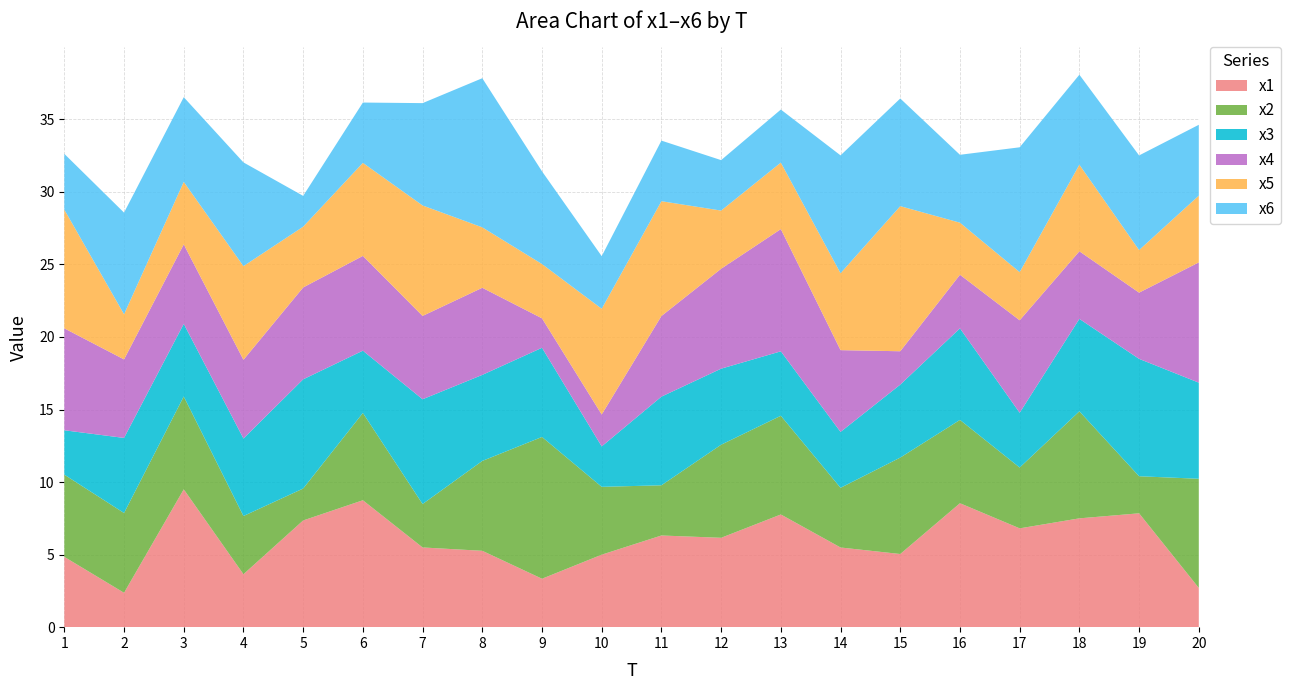

Reading left to right, transcribe all the data shown in this chart.

x1: 1=4.8	2=2.4	3=9.5	4=3.6	5=7.4	6=8.7	7=5.5	8=5.3	9=3.3	10=5.0	11=6.3	12=6.2	13=7.8	14=5.5	15=5.0	16=8.5	17=6.8	18=7.5	19=7.8	20=2.7
x2: 1=5.7	2=5.5	3=6.4	4=4.0	5=2.2	6=6.0	7=3.0	8=6.2	9=9.8	10=4.7	11=3.5	12=6.4	13=6.8	14=4.1	15=6.6	16=5.7	17=4.2	18=7.4	19=2.6	20=7.5
x3: 1=3.1	2=5.2	3=5.0	4=5.3	5=7.5	6=4.3	7=7.2	8=5.9	9=6.1	10=2.8	11=6.1	12=5.2	13=4.4	14=3.9	15=5.0	16=6.3	17=3.8	18=6.4	19=8.1	20=6.6
x4: 1=7.0	2=5.4	3=5.5	4=5.4	5=6.3	6=6.5	7=5.7	8=6.0	9=2.0	10=2.2	11=5.6	12=6.9	13=8.4	14=5.6	15=2.3	16=3.7	17=6.4	18=4.7	19=4.6	20=8.3
x5: 1=8.2	2=3.1	3=4.3	4=6.5	5=4.2	6=6.4	7=7.6	8=4.2	9=3.7	10=7.3	11=7.9	12=4.0	13=4.6	14=5.3	15=10.0	16=3.6	17=3.3	18=6.0	19=2.9	20=4.6
x6: 1=3.8	2=7.0	3=5.8	4=7.1	5=2.1	6=4.2	7=7.1	8=10.3	9=6.4	10=3.6	11=4.2	12=3.5	13=3.7	14=8.1	15=7.4	16=4.7	17=8.6	18=6.2	19=6.5	20=4.9